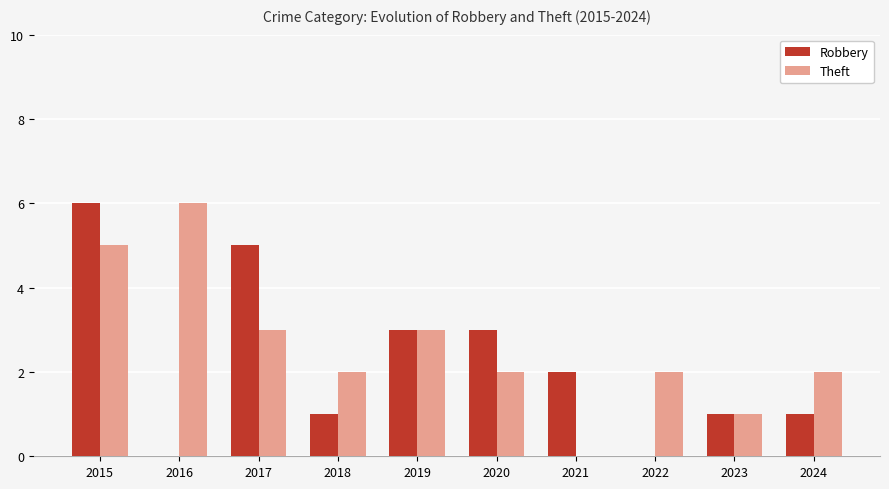

Read the Theft value at 2024.

2